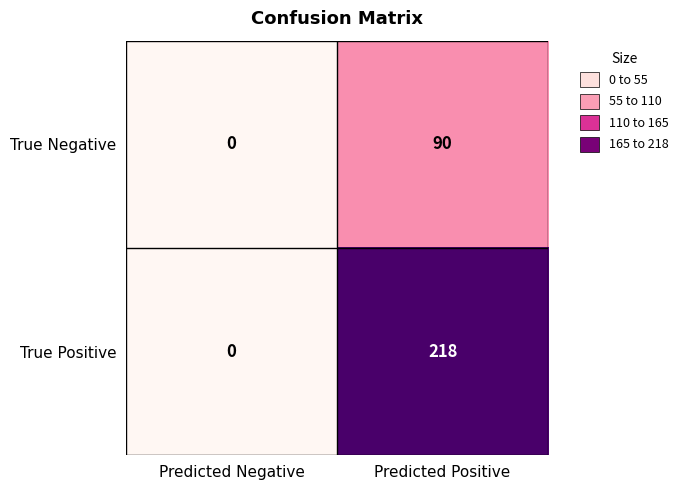

What is the difference between the True Positive values at Predicted Negative and Predicted Positive?

218